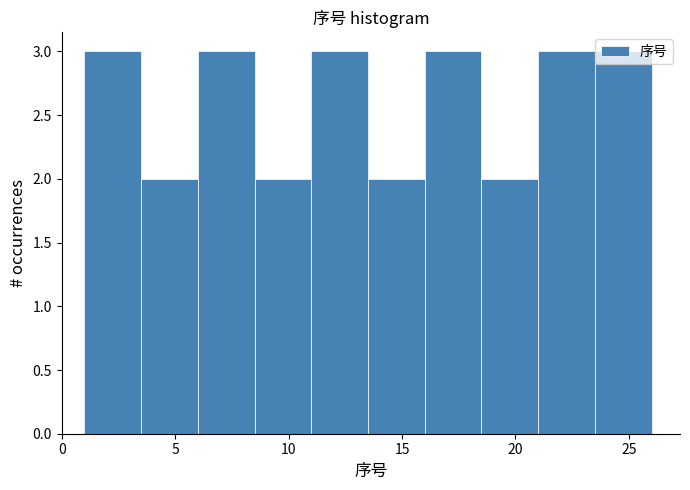

Reading left to right, transcribe this chart: for each bar, give the range it covers on the x-axis and its height. The values are not printed on the chart, so give them approximately, as read against the axis.

1.0 to 3.5: 3
3.5 to 6.0: 2
6.0 to 8.5: 3
8.5 to 11.0: 2
11.0 to 13.5: 3
13.5 to 16.0: 2
16.0 to 18.5: 3
18.5 to 21.0: 2
21.0 to 23.5: 3
23.5 to 26.0: 3